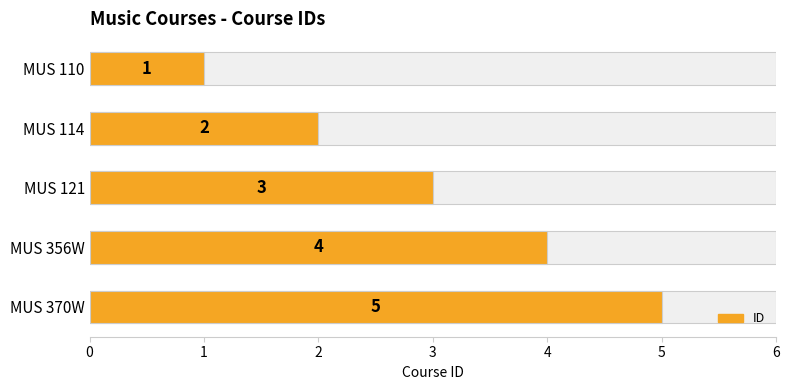

What is the value of the 1st bar from the left?

1